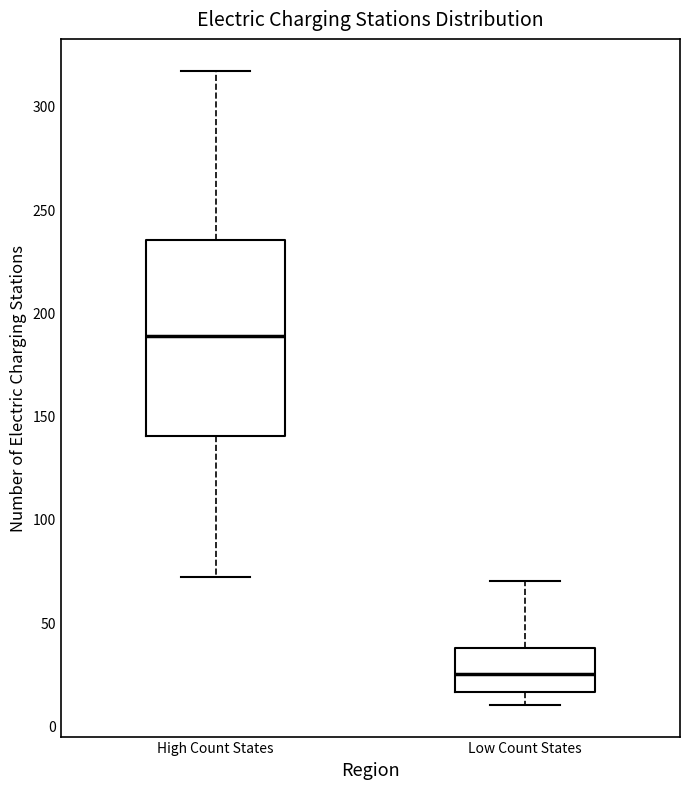

Comparing the boxes themselves (not the whiskers), which one is the tallest?

High Count States